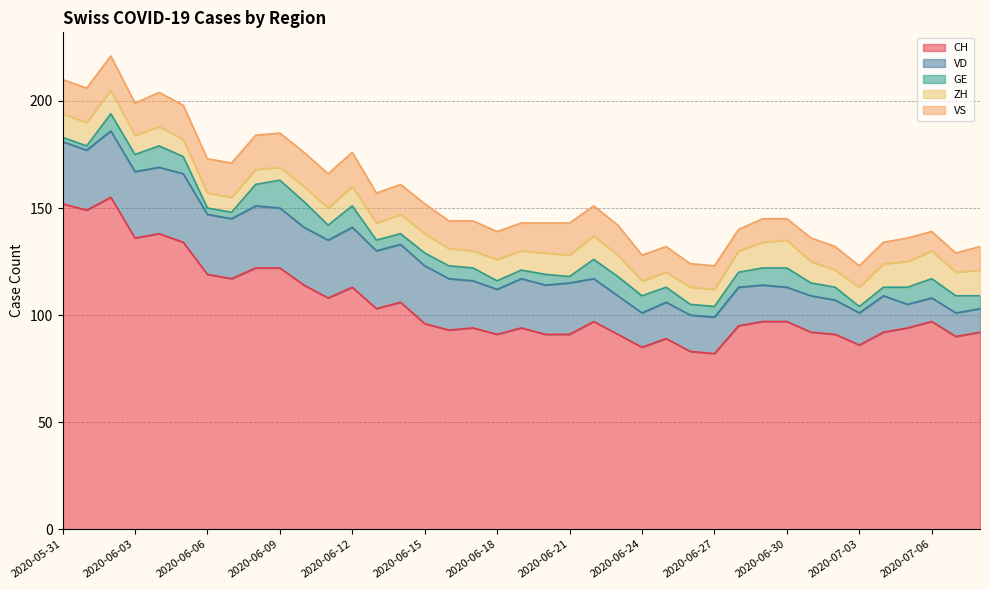

What is the lowest value of the VD series?

11